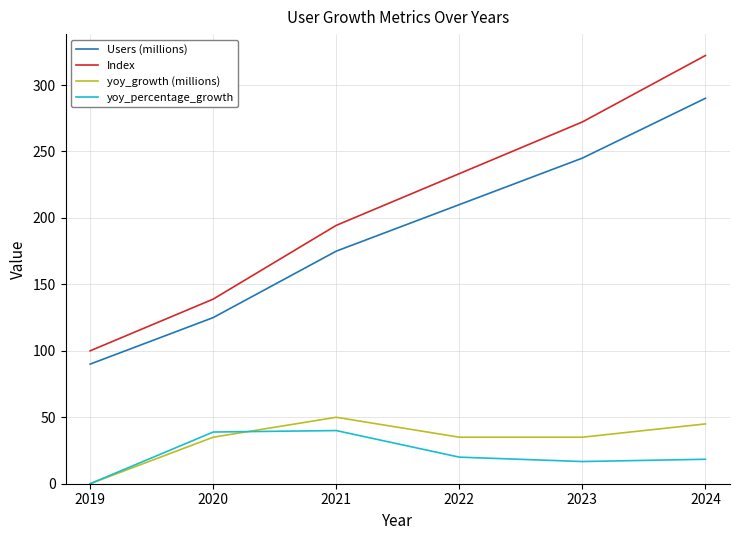

True or false: Users (millions) and yoy_percentage_growth cross at least once.

False